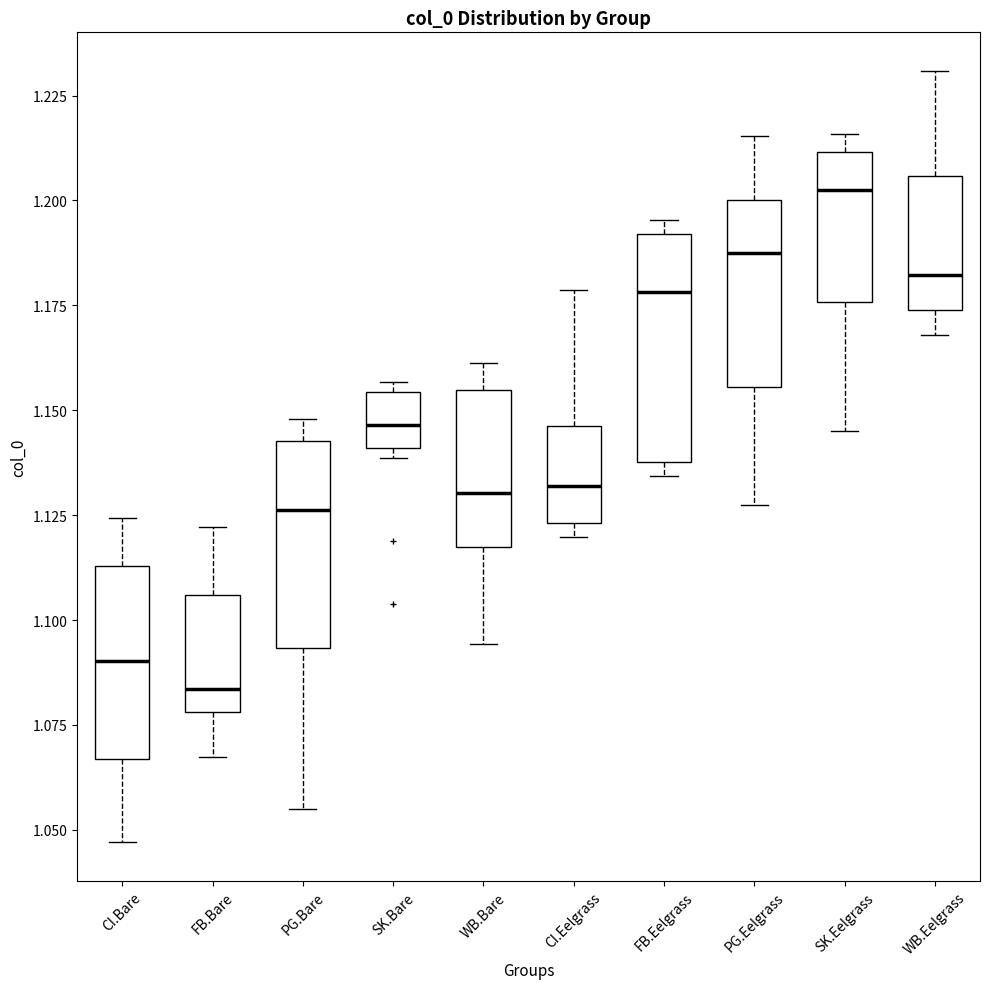

Reading left to right, read every box against the y-axis: the position of its median line, the range the box covers, and the ends of its whiskers. The values are not printed on the chart, so give them approximately, as read against the axis.

CI.Bare: median 1.090, box 1.065 to 1.115, whiskers 1.045 to 1.125
FB.Bare: median 1.085, box 1.080 to 1.105, whiskers 1.065 to 1.120
PG.Bare: median 1.125, box 1.095 to 1.145, whiskers 1.055 to 1.150
SK.Bare: median 1.145, box 1.140 to 1.155, whiskers 1.140 (just below the box's lower edge) to 1.155 (just above the box's upper edge)
WB.Bare: median 1.130, box 1.115 to 1.155, whiskers 1.095 to 1.160
CI.Eelgrass: median 1.130, box 1.125 to 1.145, whiskers 1.120 to 1.180
FB.Eelgrass: median 1.180, box 1.140 to 1.190, whiskers 1.135 to 1.195
PG.Eelgrass: median 1.185, box 1.155 to 1.200, whiskers 1.125 to 1.215
SK.Eelgrass: median 1.200, box 1.175 to 1.210, whiskers 1.145 to 1.215
WB.Eelgrass: median 1.180, box 1.175 to 1.205, whiskers 1.170 to 1.230